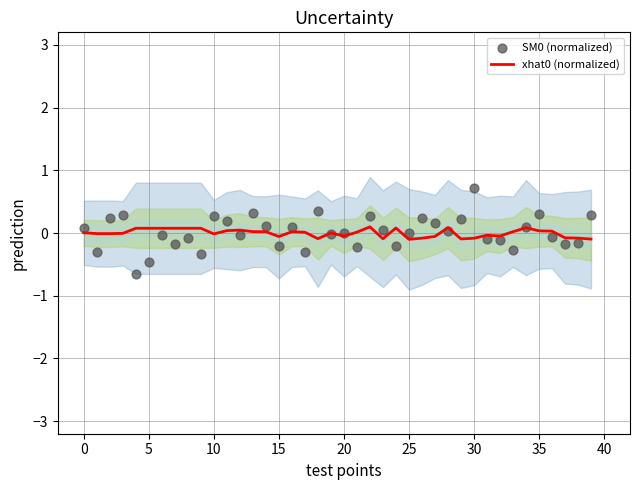

Which series contains the lowest Y value?

SM0 (normalized)